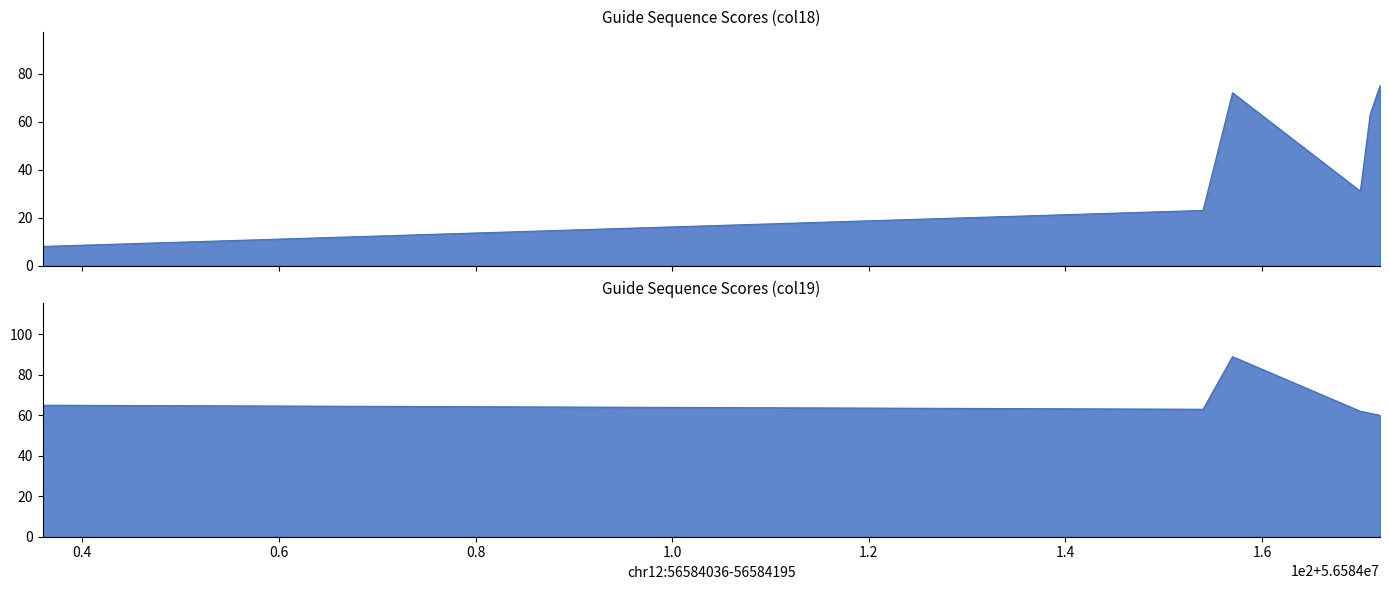

What is the sum of all score2 values?

400